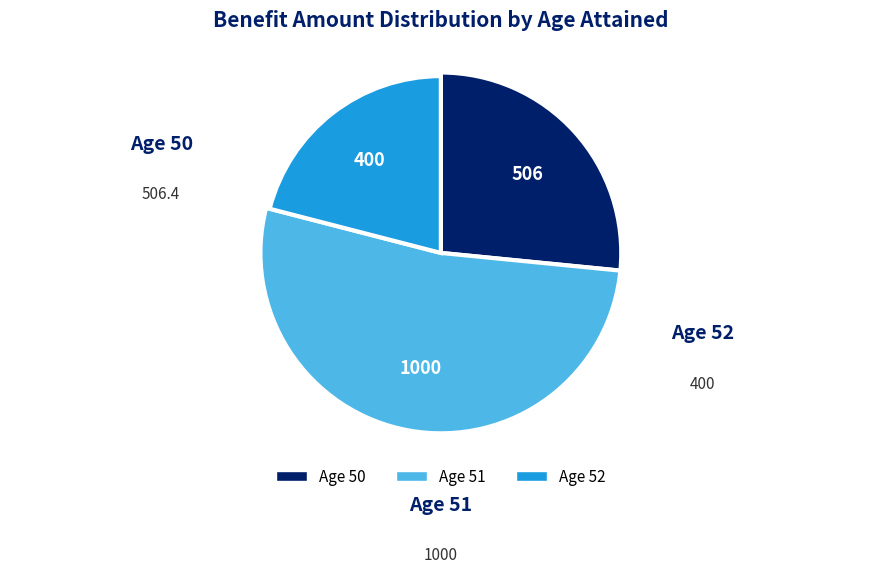

What is the ratio of the value at 51 to the value at 51?

1.0